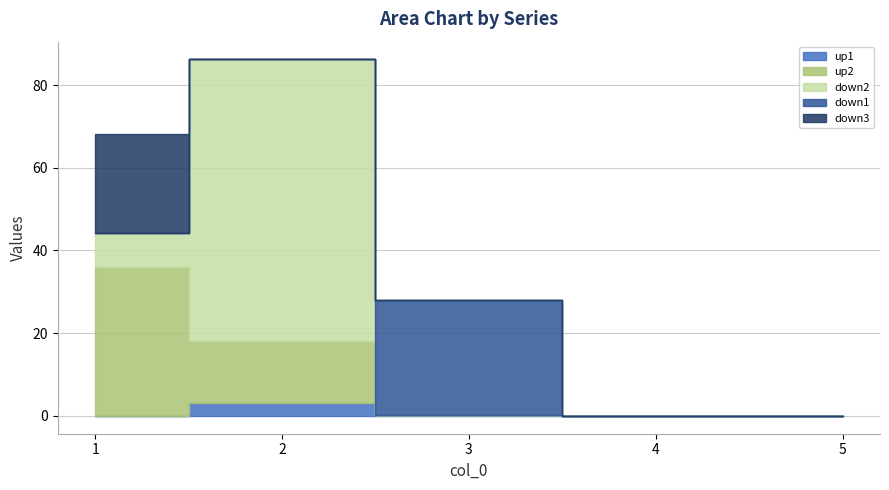

Is the value of down2 at 4 greater than the value of up2 at 4?

No